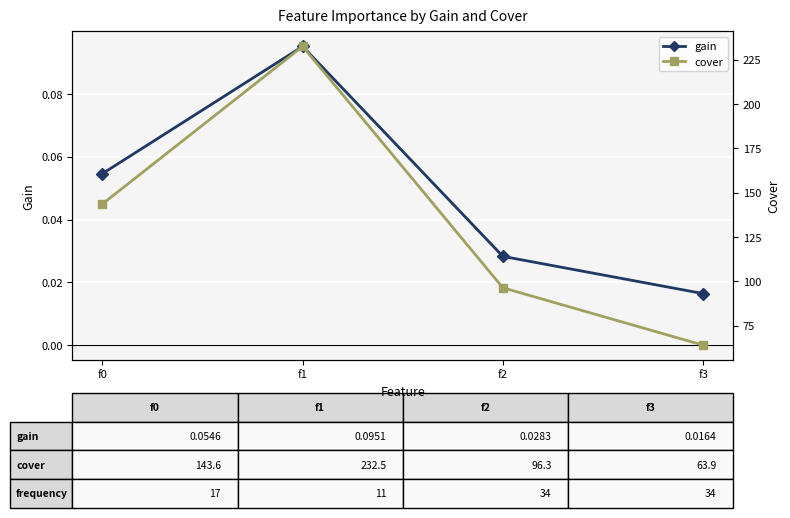

True or false: gain has a value of 0.1 at f0.

True